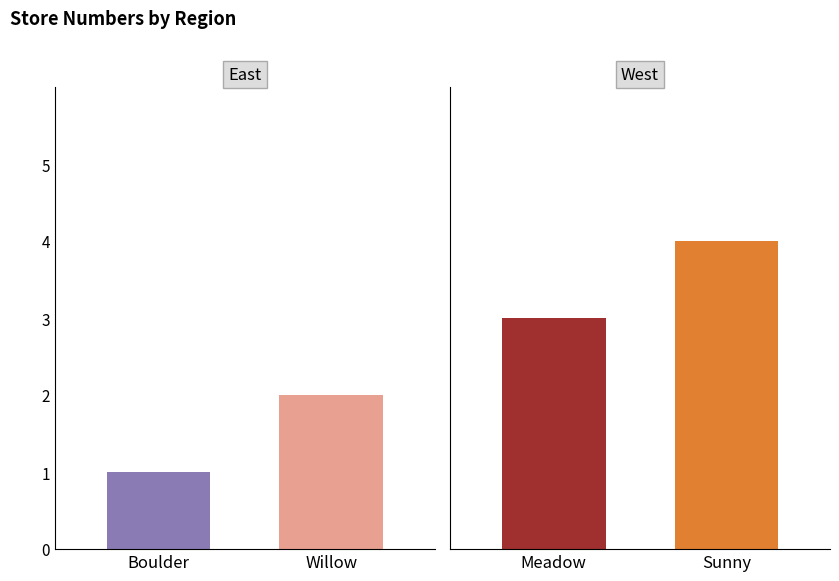

Are the bars grouped side by side (vs. stacked)?

No